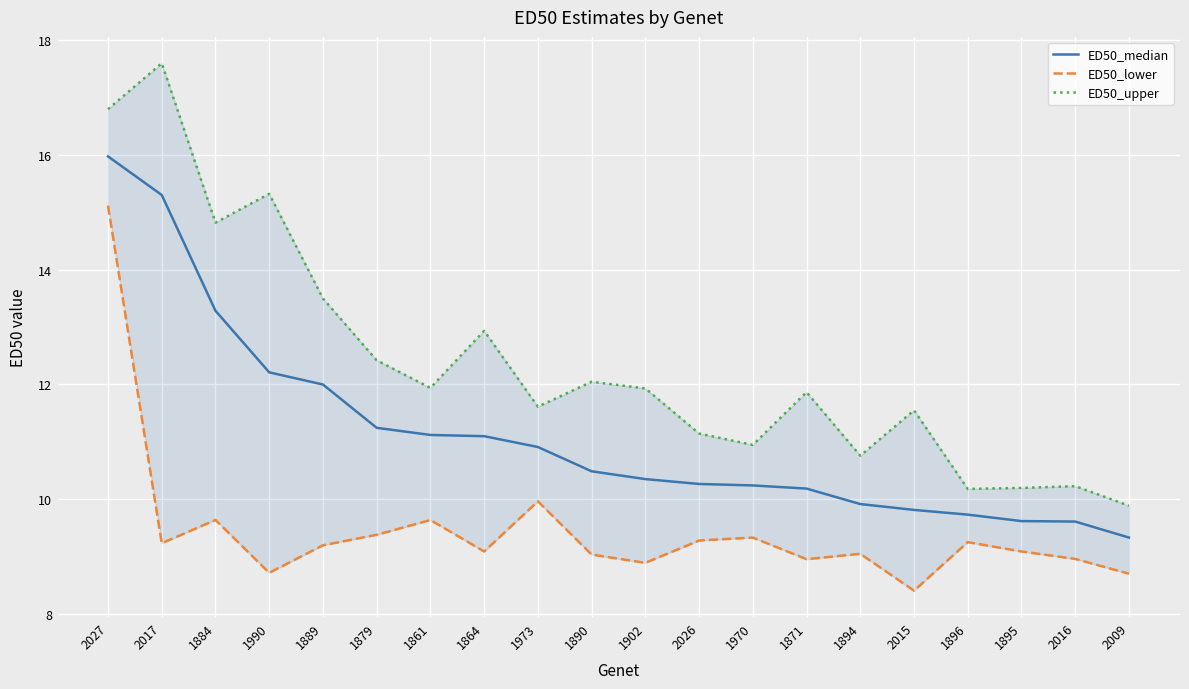

True or false: ED50_lower has a value of 9.4 at 1879.

True